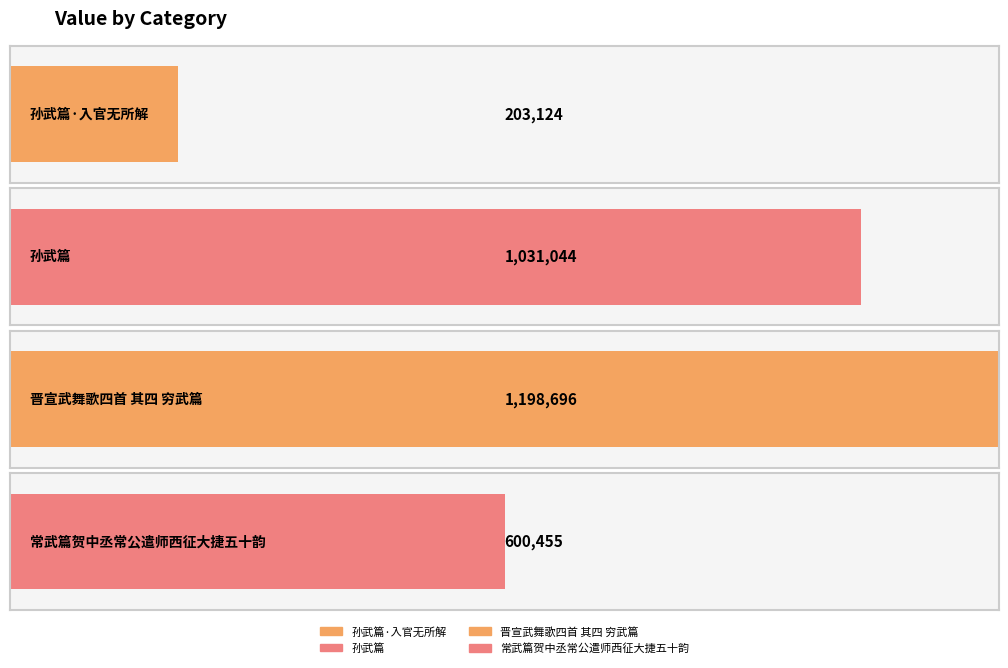

How many bars are there in total?

4